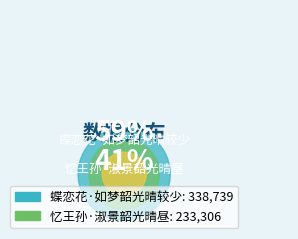

The 蝶恋花·如梦韶光晴较少 slice represents 59% of the pie. True or false?

True